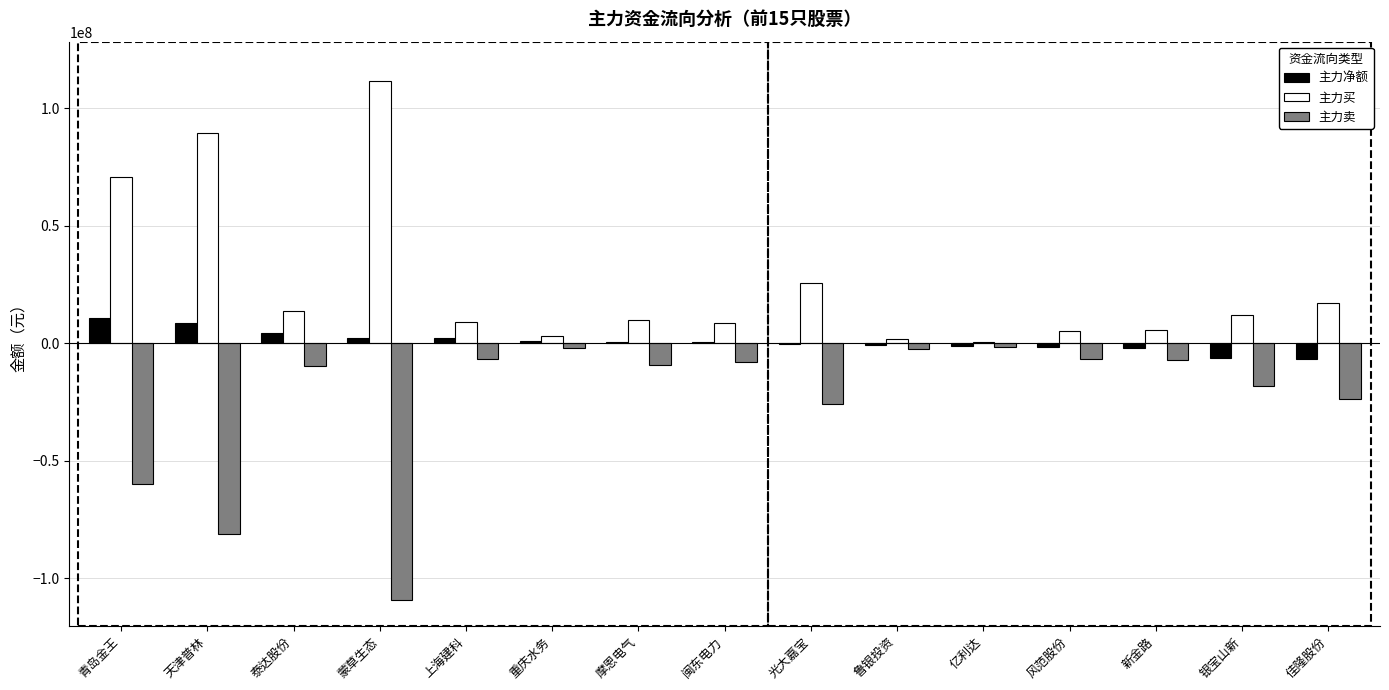

At which category does the chart reach its peak across all series?

蒙草生态